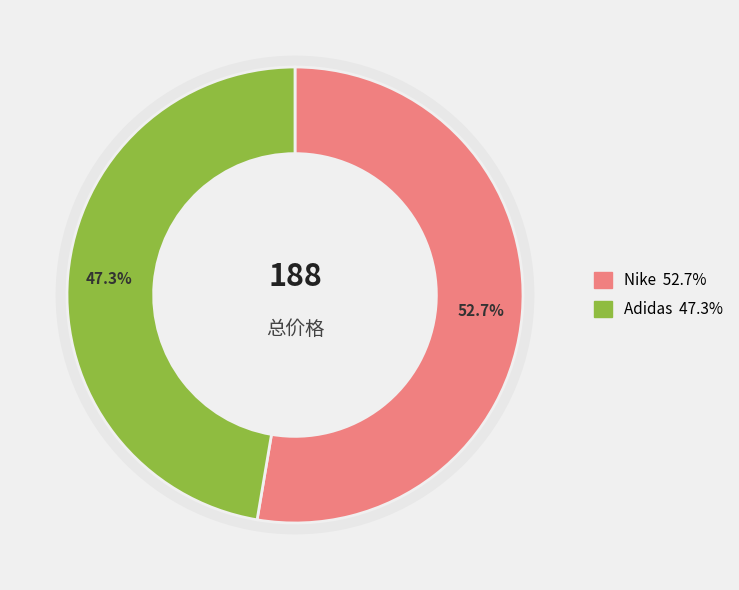

Is it true that Adidas is 34% of the pie?

False